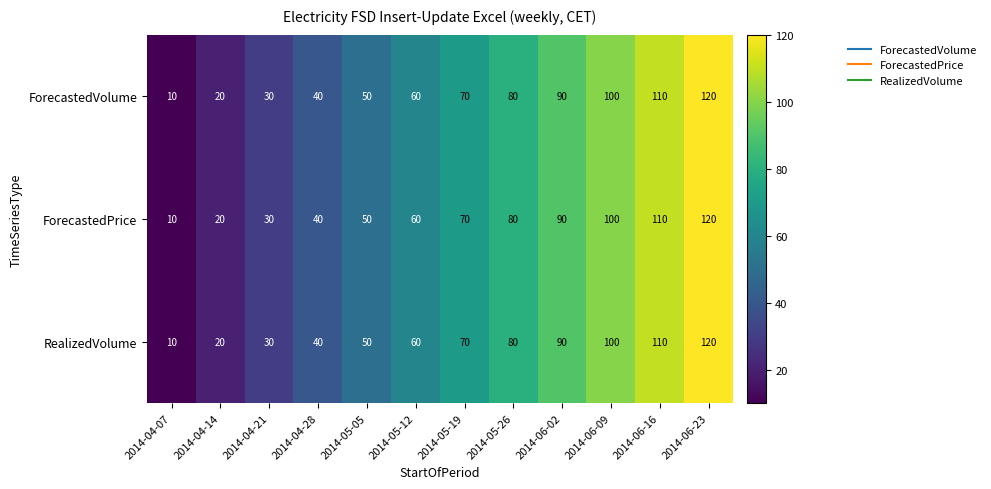

What is the approximate value of ForecastedVolume at 2014-06-09?

100